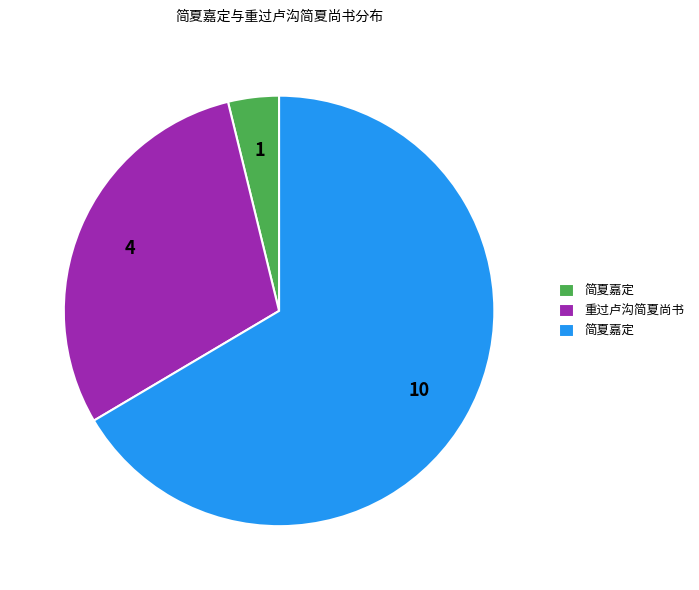

Rank the categories by value from lowest to highest.

简夏嘉定, 重过卢沟简夏尚书, 简夏嘉定